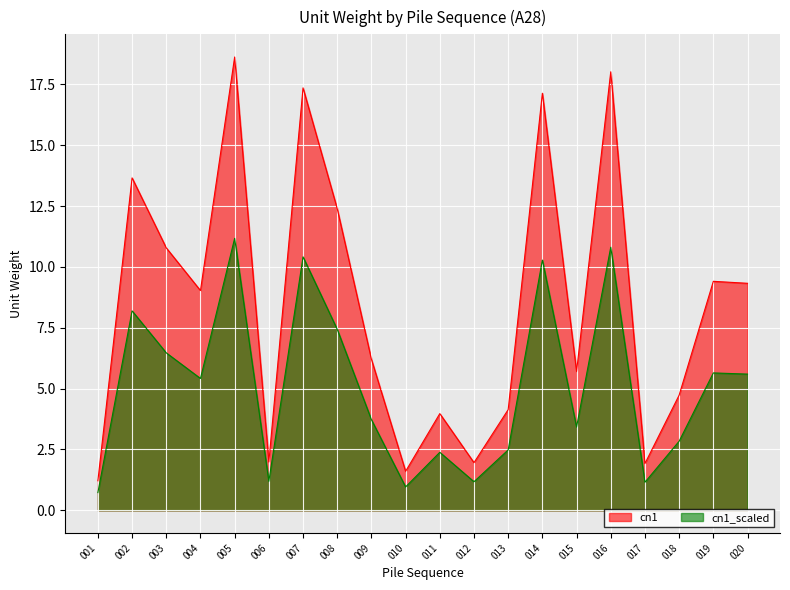

What is the average value?

8.5